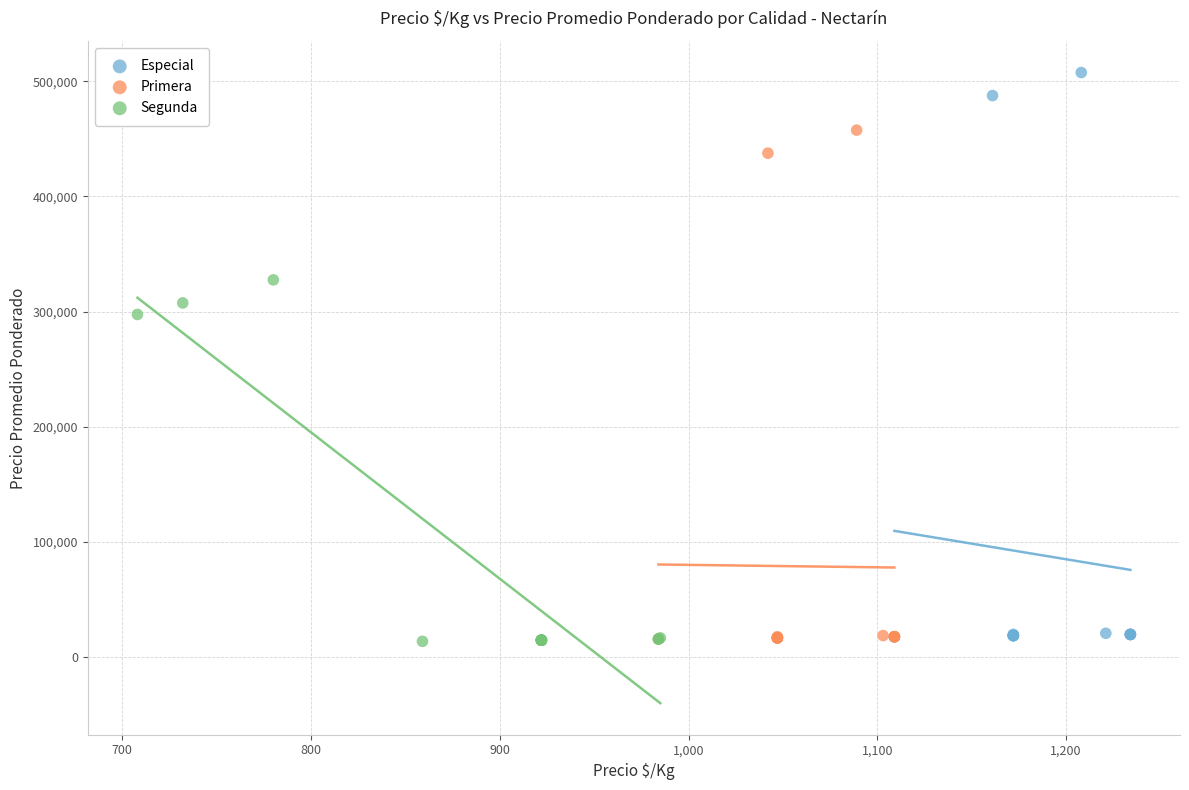

What are all the series names shown in the legend?

Especial, Primera, Segunda